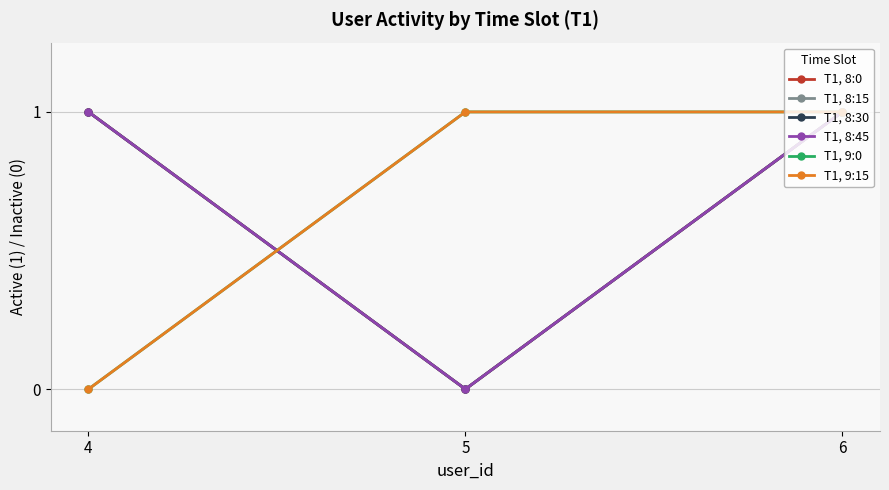

Where is T1, 8:0 nearest to the value 0?

5